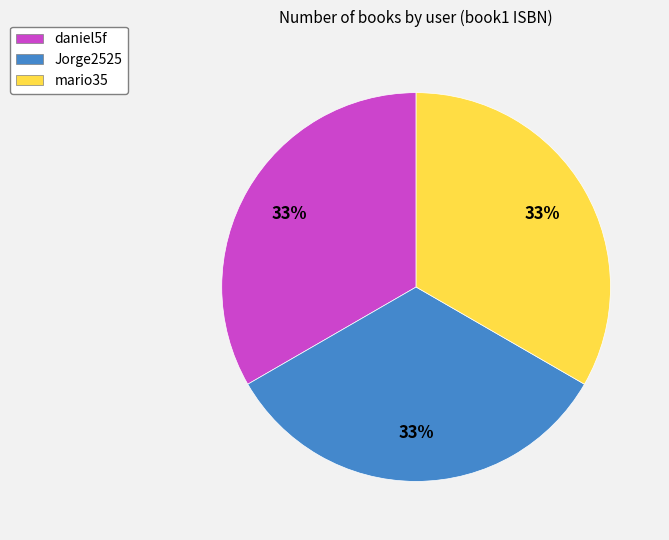

What is the ratio of the value at mario35 to the value at daniel5f?

1.0